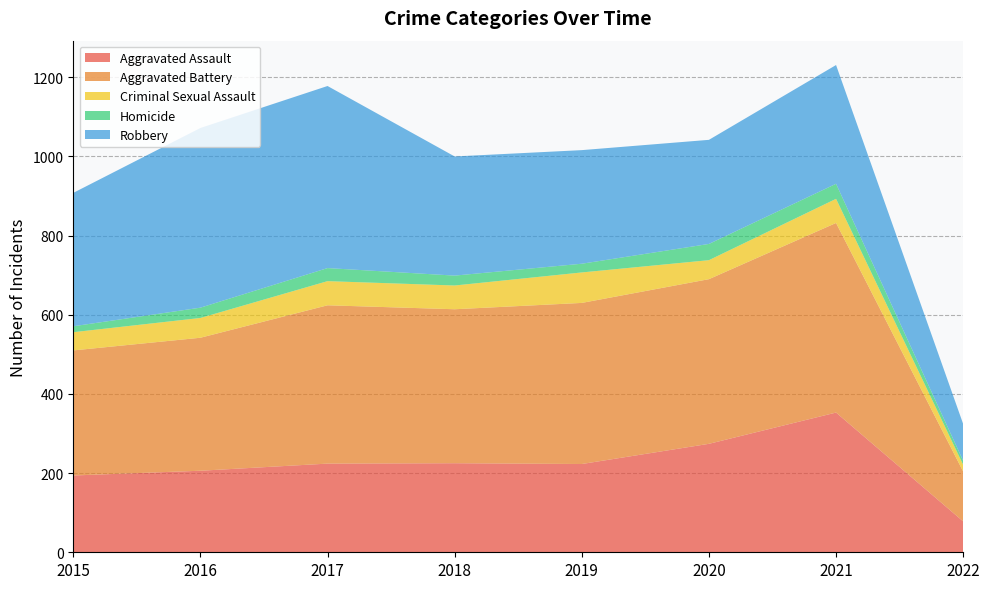

Reading left to right, transcribe all the data shown in this chart.

Aggravated Assault: 2015=194	2016=206	2017=224	2018=225	2019=223	2020=274	2021=353	2022=78
Aggravated Battery: 2015=316	2016=336	2017=400	2018=389	2019=407	2020=416	2021=479	2022=126
Criminal Sexual Assault: 2015=46	2016=50	2017=61	2018=60	2019=77	2020=48	2021=61	2022=17
Homicide: 2015=15	2016=26	2017=33	2018=25	2019=22	2020=41	2021=38	2022=10
Robbery: 2015=337	2016=454	2017=460	2018=301	2019=287	2020=263	2021=300	2022=93